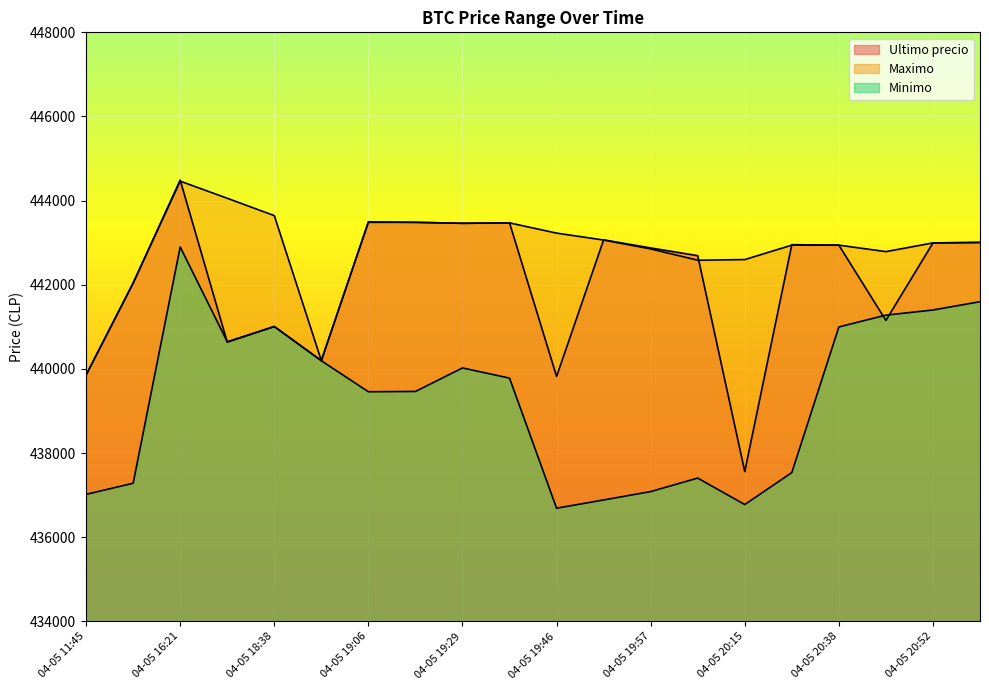

How many lines are shown in the chart?

3